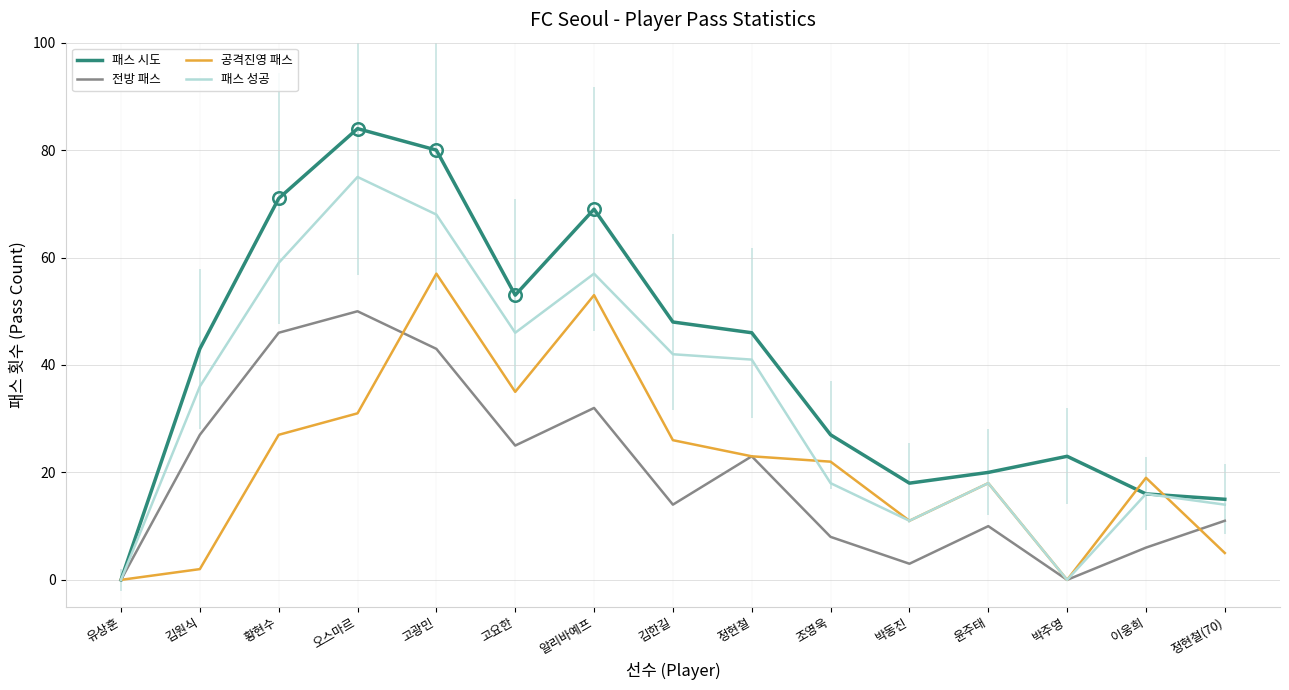

Rank the categories by 패스 시도 value from lowest to highest.

유상훈, 정현철(70), 이웅희, 박동진, 윤주태, 박주영, 조영욱, 김원식, 정현철, 김한길, 고요한, 알리바예프, 황현수, 고광민, 오스마르